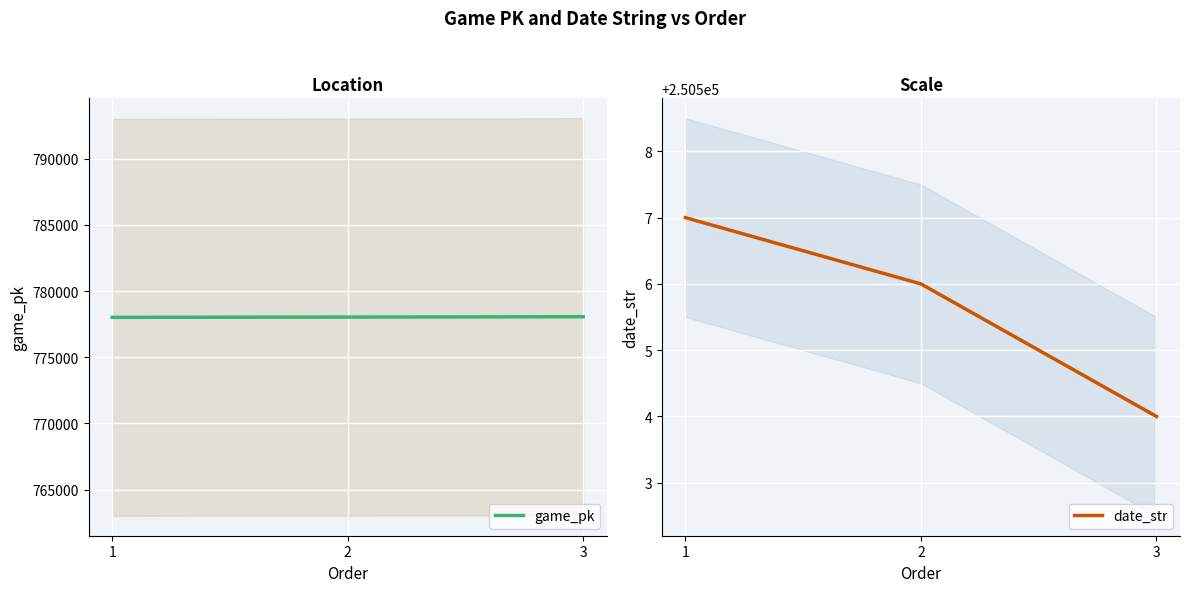

True or false: game_pk has a value of 1225073 at 3.

False